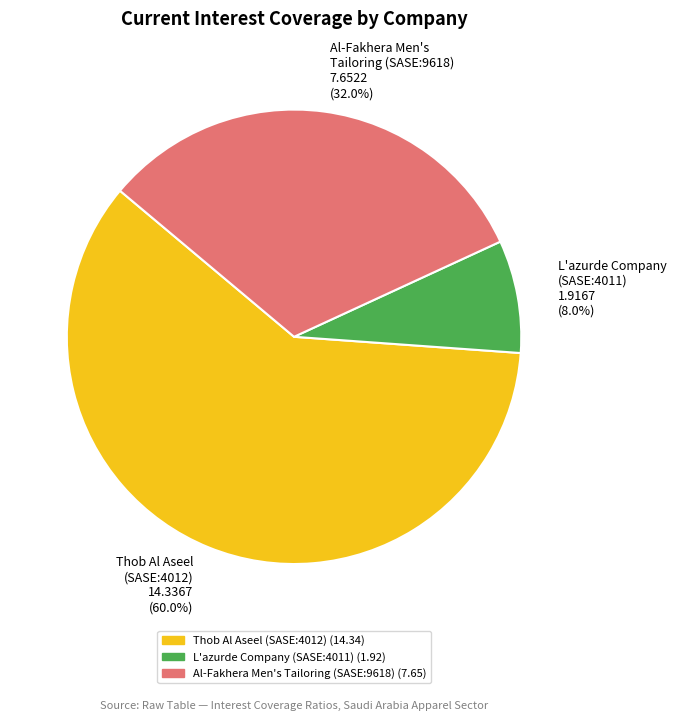

Which has a higher value, L'azurde Company (SASE:4011) or Al-Fakhera Men's Tailoring (SASE:9618)?

Al-Fakhera Men's Tailoring (SASE:9618)